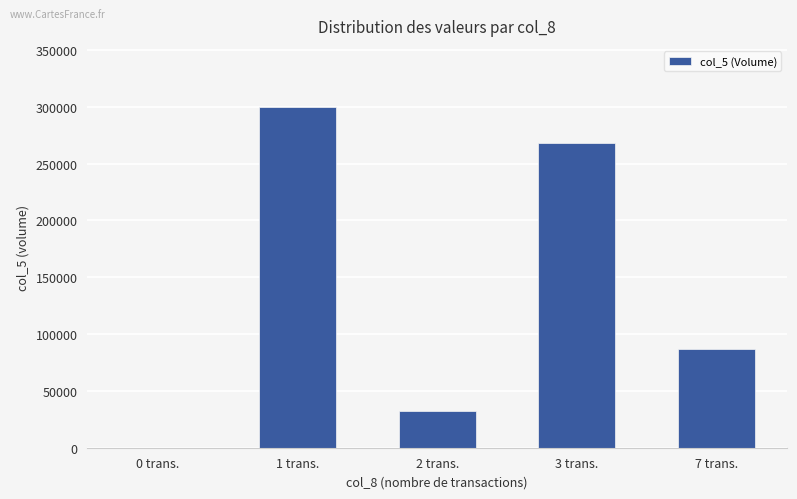

Between 2 trans. and 1 trans., which is larger?

1 trans.